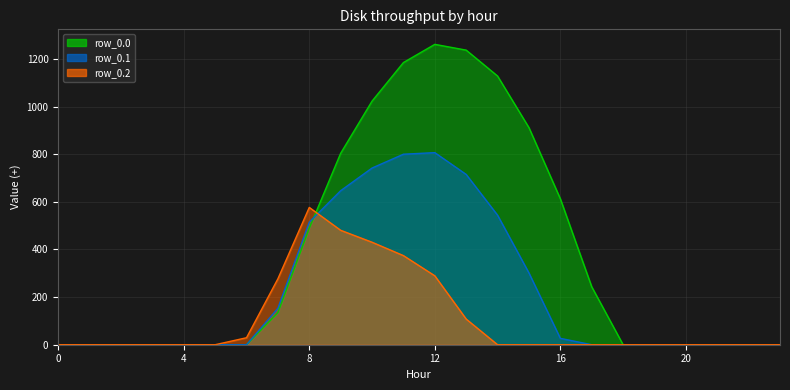

Which series changed the most between 0 and 14?

row_0.0